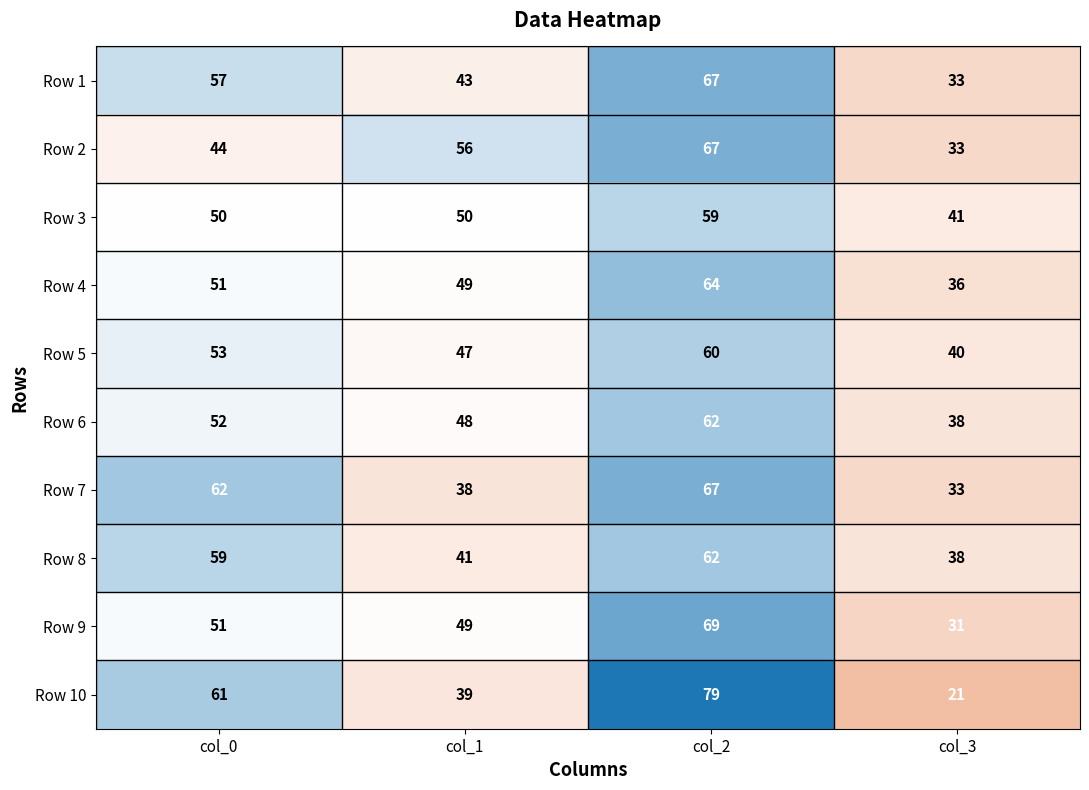

What is the sum of all Row 7 values?

200